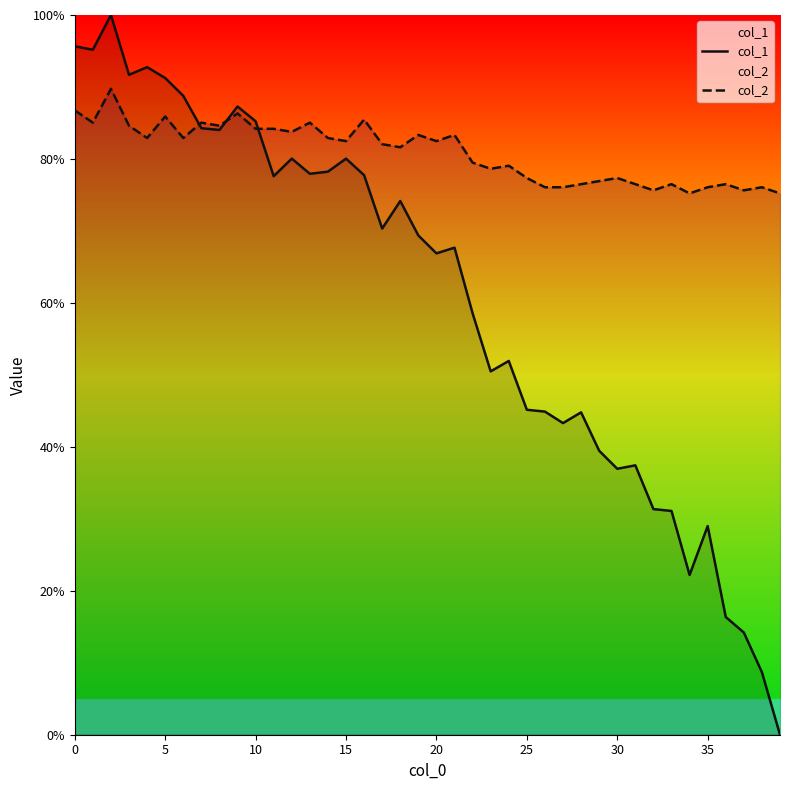

What is the average value of the col_1 series?

60.5